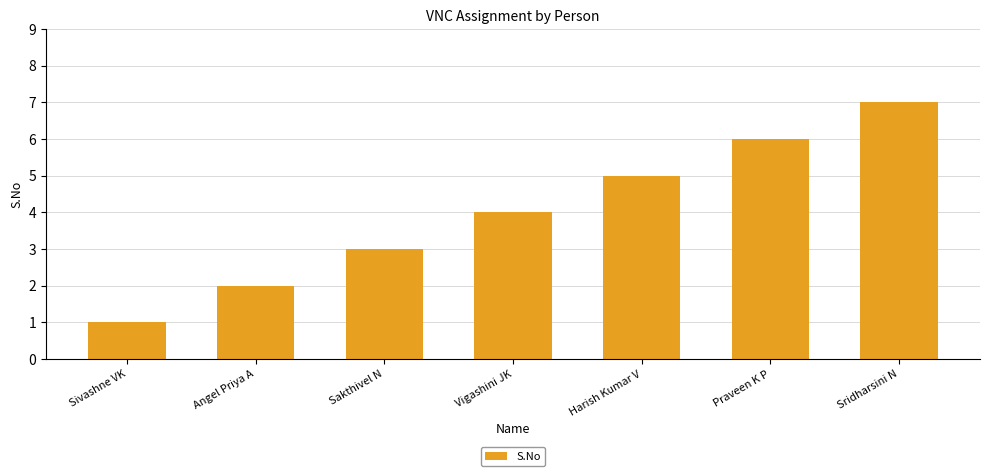

How many values are between 2 and 6?

5